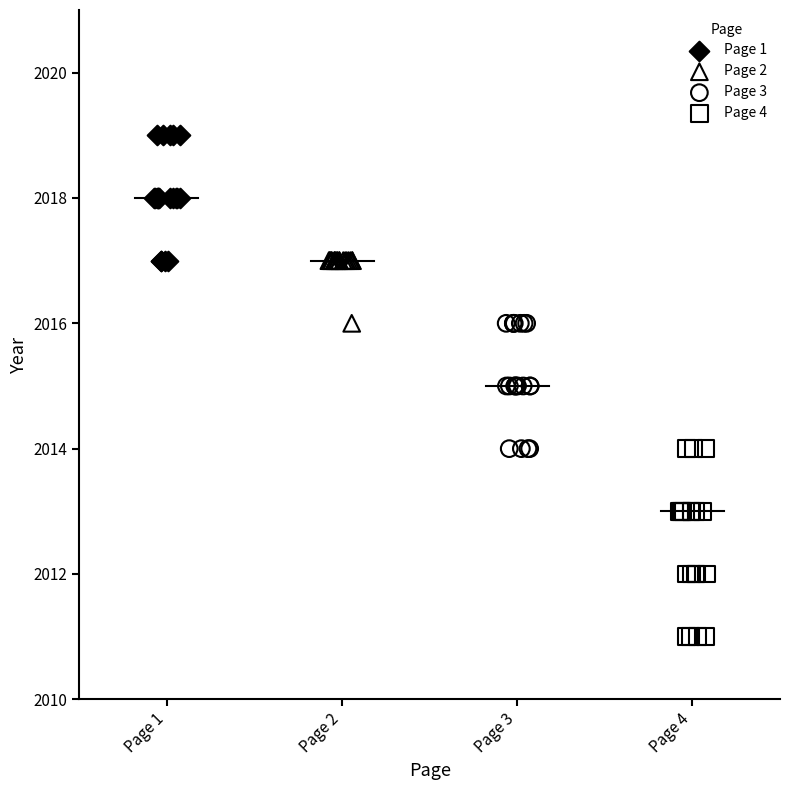

Which series contains the lowest Y value?

Page 4